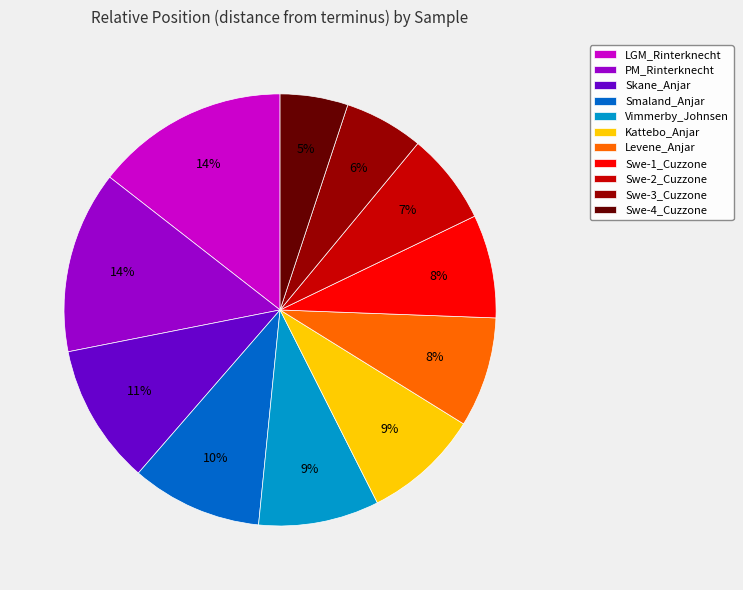

Which has a higher value, Levene_Anjar or Skane_Anjar?

Skane_Anjar